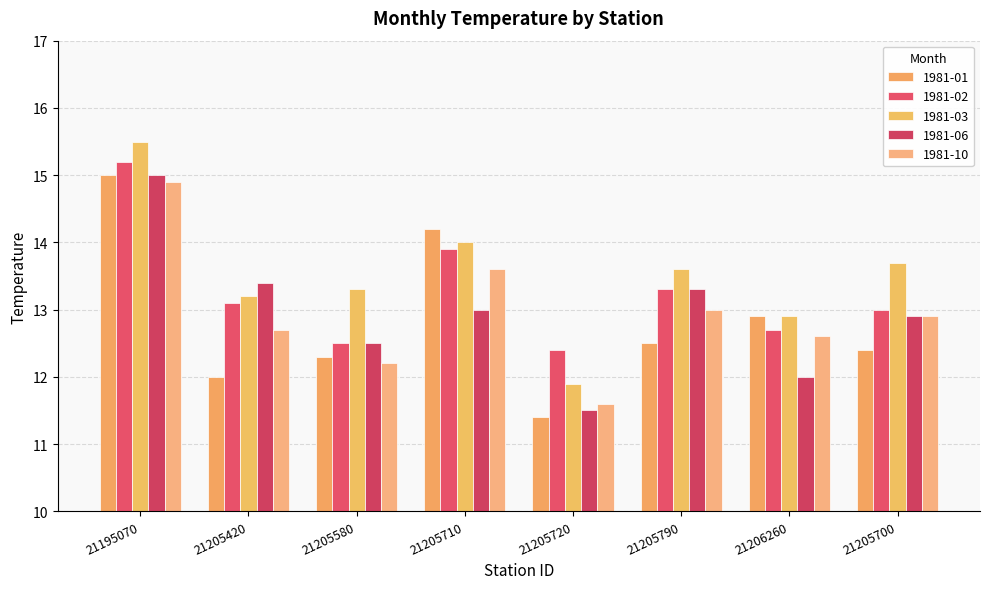

What is the value of the 1981-02 bar at the 5th from the left?

12.4